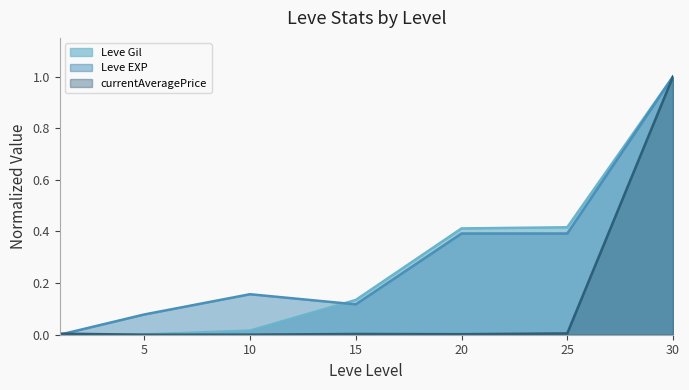

Rank the series at 1 from highest to lowest value.

currentAveragePrice, Leve Gil, Leve EXP